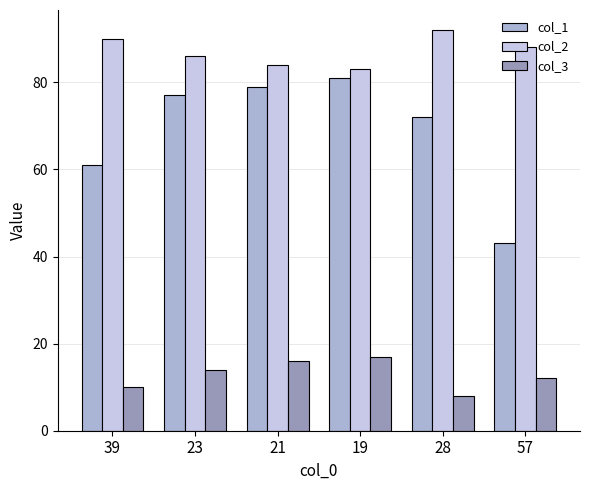

What value does the col_2 series have at 57?

88